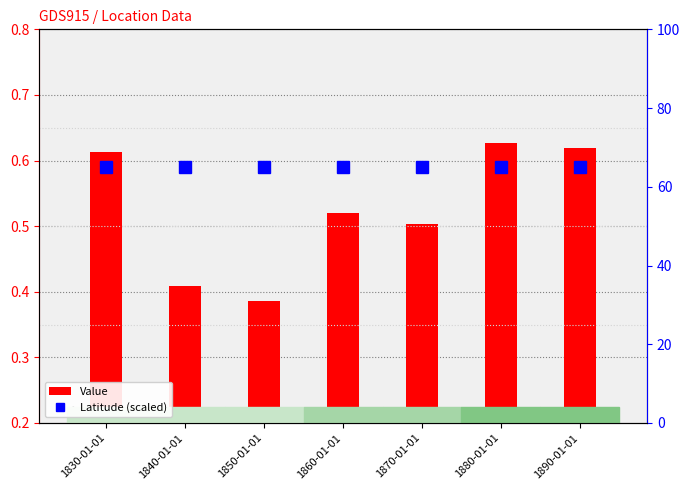

What is the sum of the Value values at 1840-01-01 and 1860-01-01?

0.9